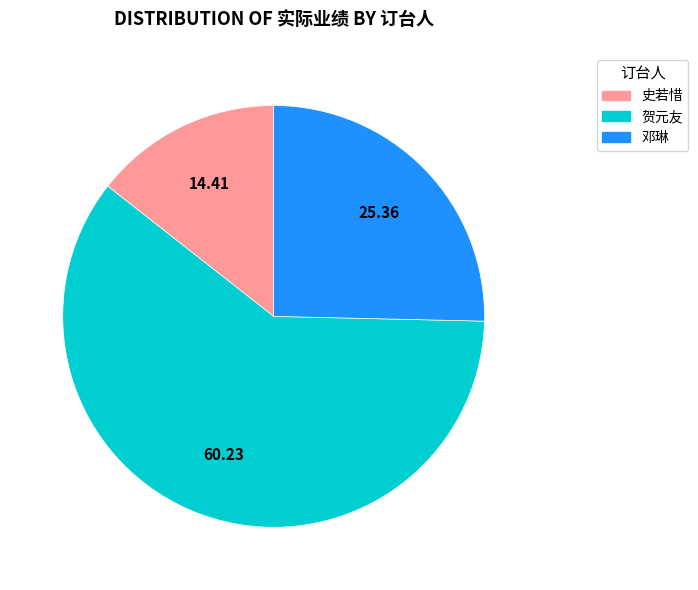

Which has a higher value, 史若惜 or 邓琳?

邓琳